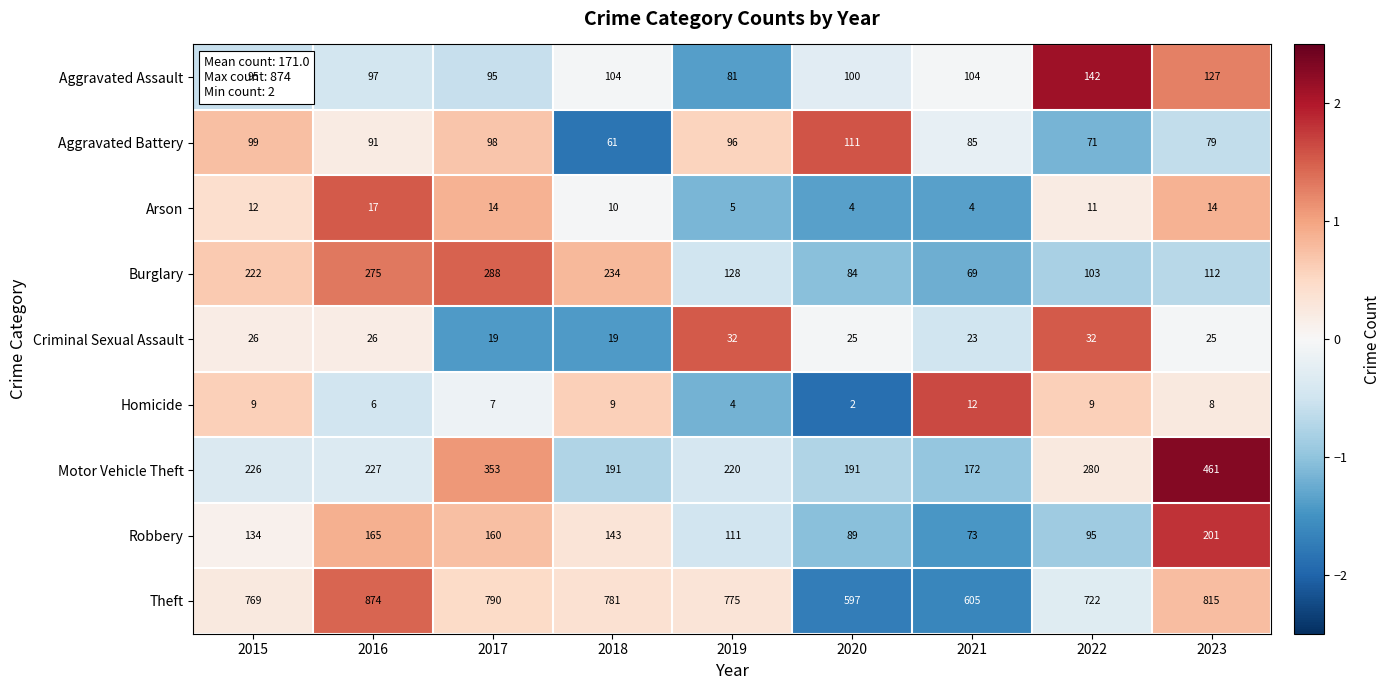

Which series has the largest range (max minus min)?

Motor Vehicle Theft